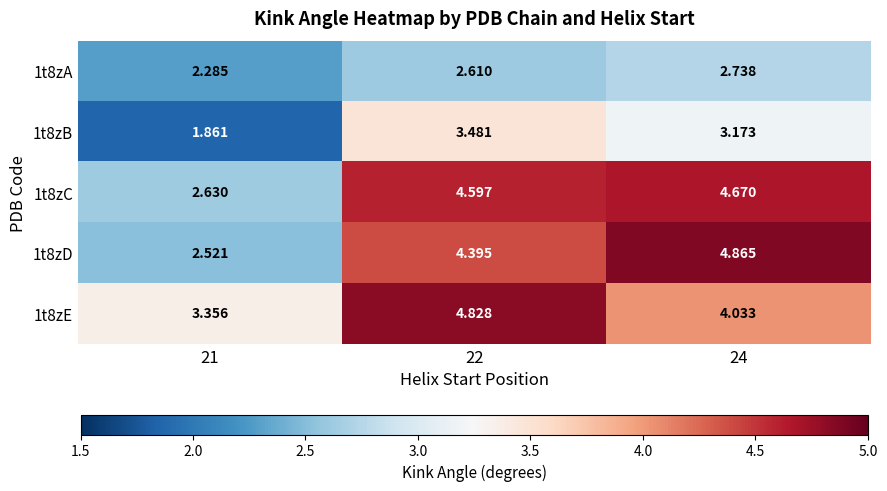

How many data points does each series have?

3